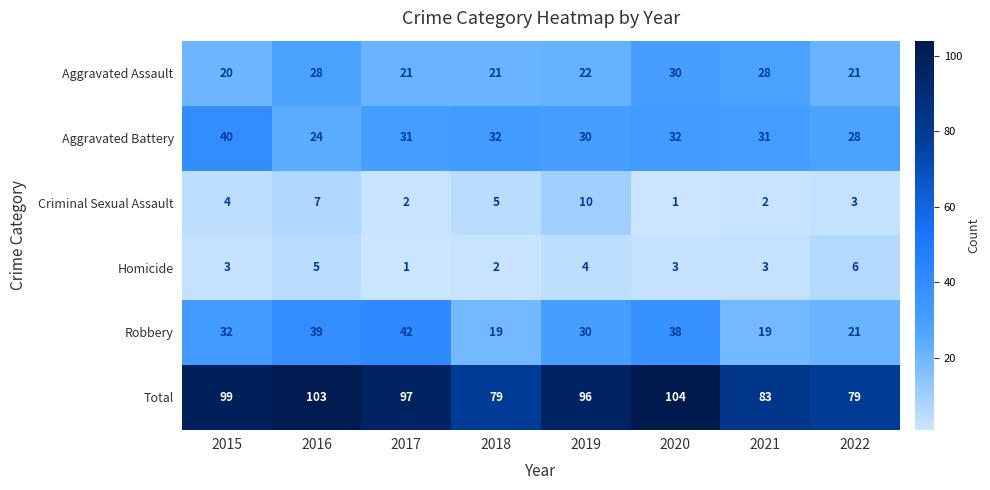

At which category is the sum across all series the highest?

2020